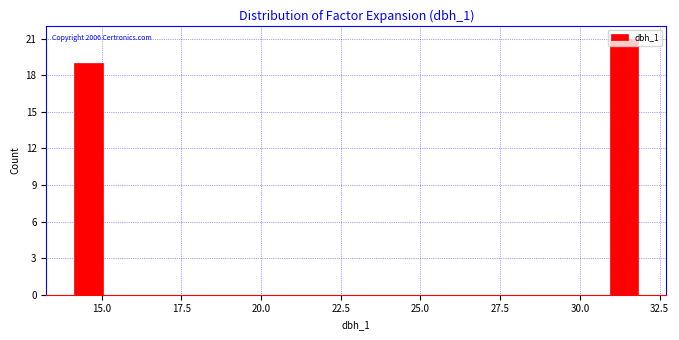

Read against the x-axis, roughly where is the centre of the tallest bar?

31.5